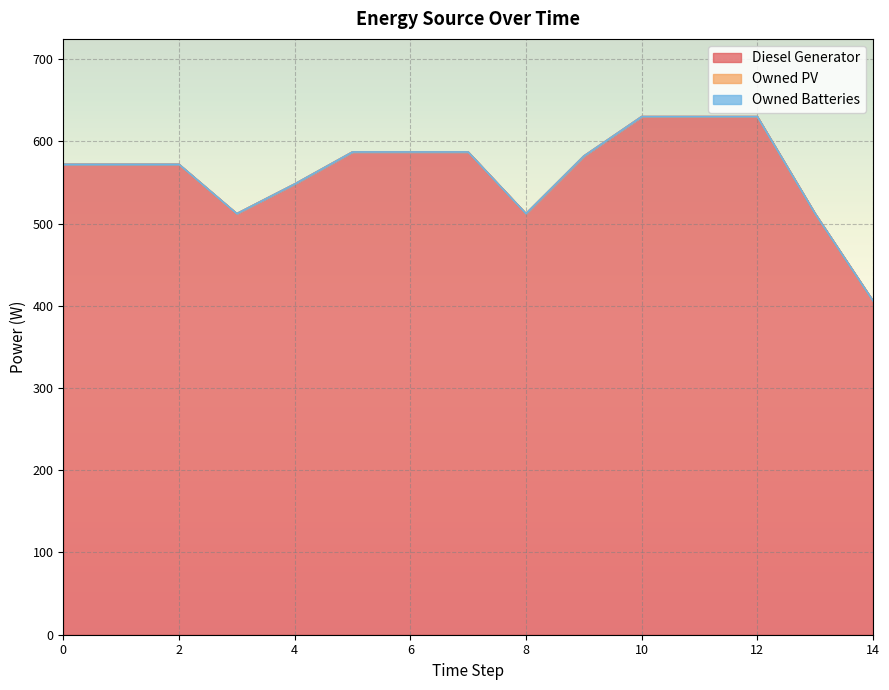

Reading left to right, what are all the values shown in this chart?

Diesel Generator: 0=572	1=572	2=572	3=512	4=548	5=587	6=587	7=587	8=512	9=582	10=630	11=630	12=630	13=512	14=406
Owned PV: 0=0	1=0	2=0	3=0	4=0	5=0	6=0	7=0	8=0	9=0	10=0	11=0	12=0	13=0	14=0
Owned Batteries: 0=0	1=0	2=0	3=0	4=0	5=0	6=0	7=0	8=0	9=0	10=0	11=0	12=0	13=0	14=0